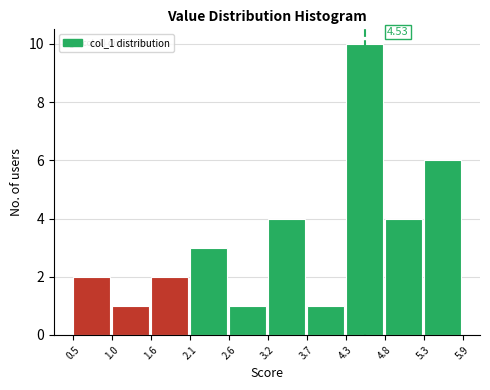

Over which range of the x-axis is the bar tallest?

4.3 to 4.8